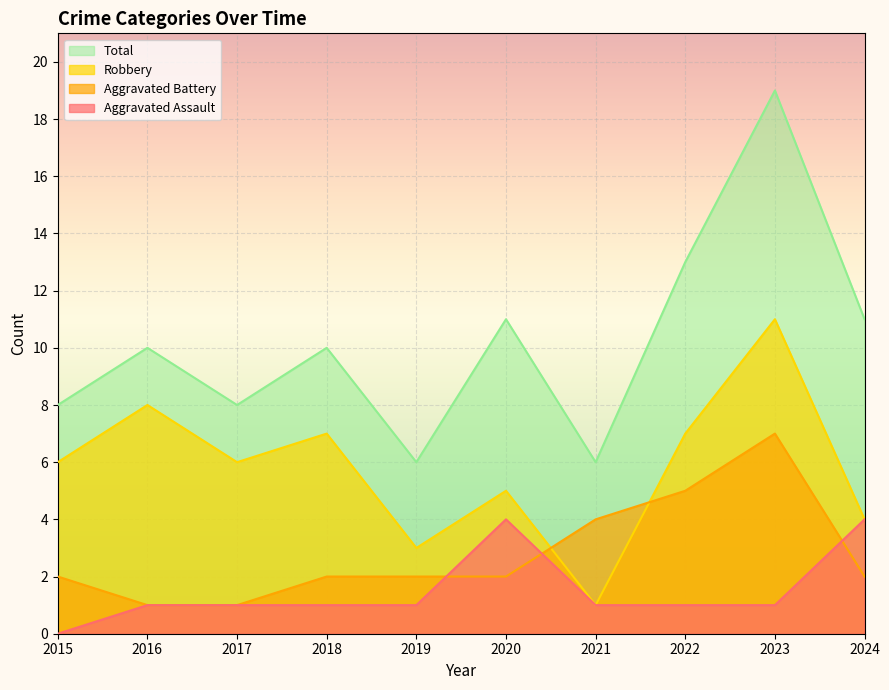

What is the value of the Robbery point at the 6th from the left?

5